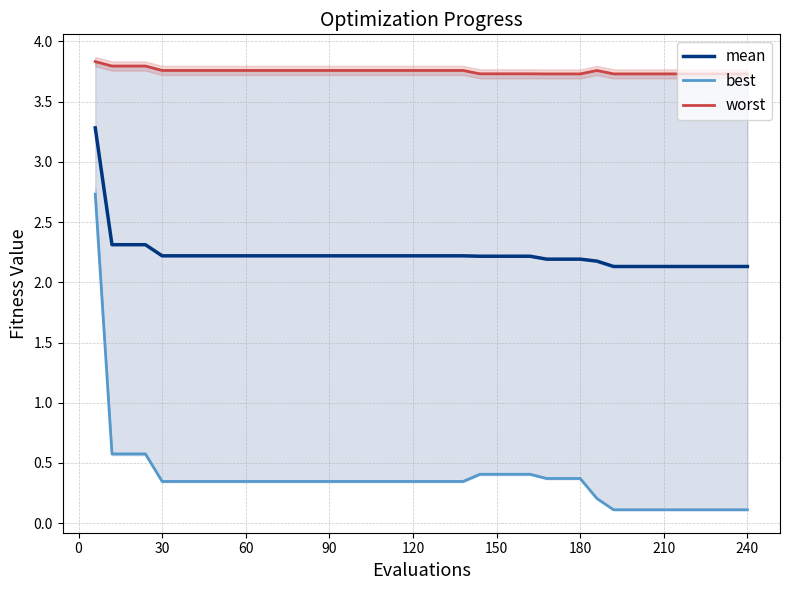

True or false: mean and best intersect in this chart.

False